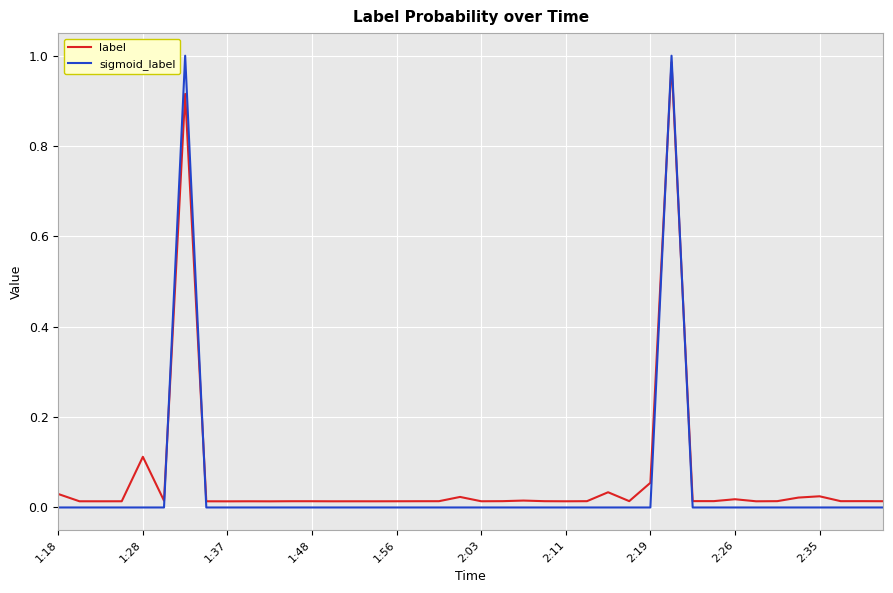

Which series has the widest spread of values?

sigmoid_label